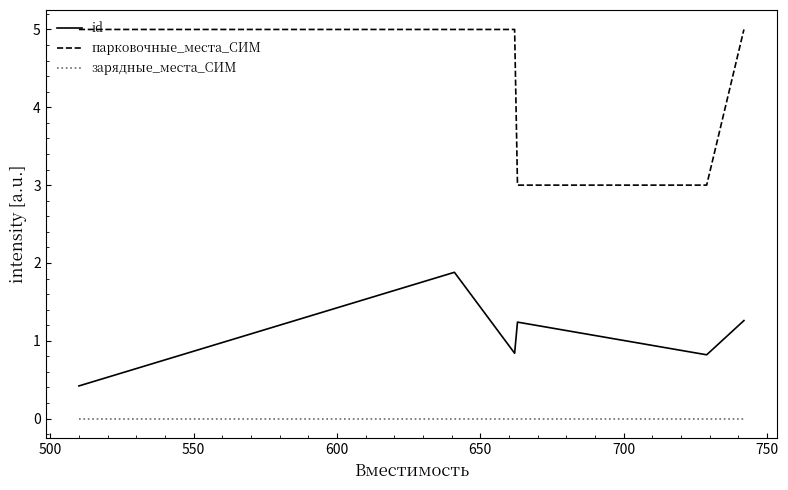

Rank the series by their average value, from highest to lowest.

парковочные_места_СИМ, id, зарядные_места_СИМ